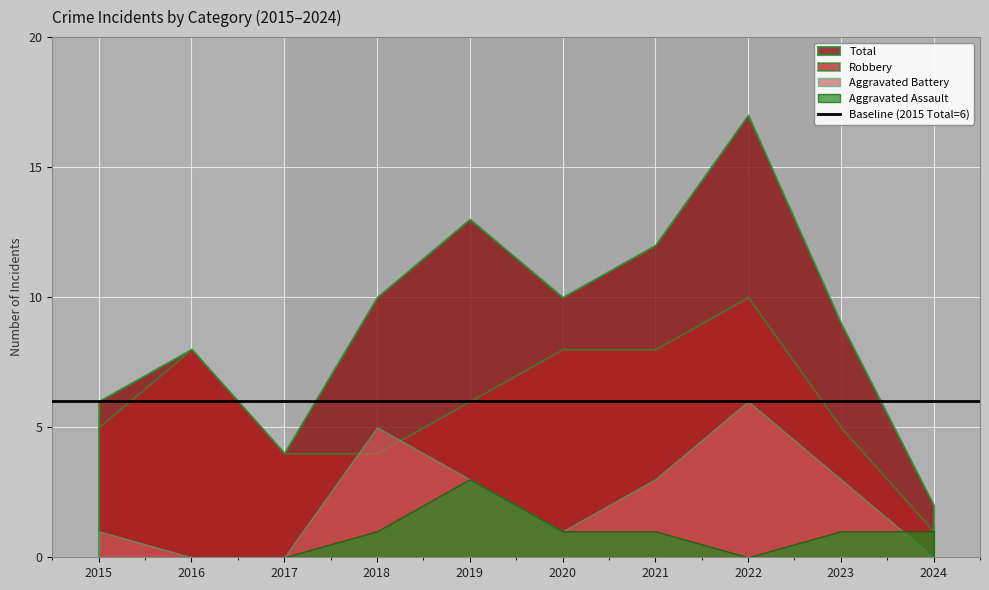

Where is Aggravated Battery nearest to the value 3?

2019